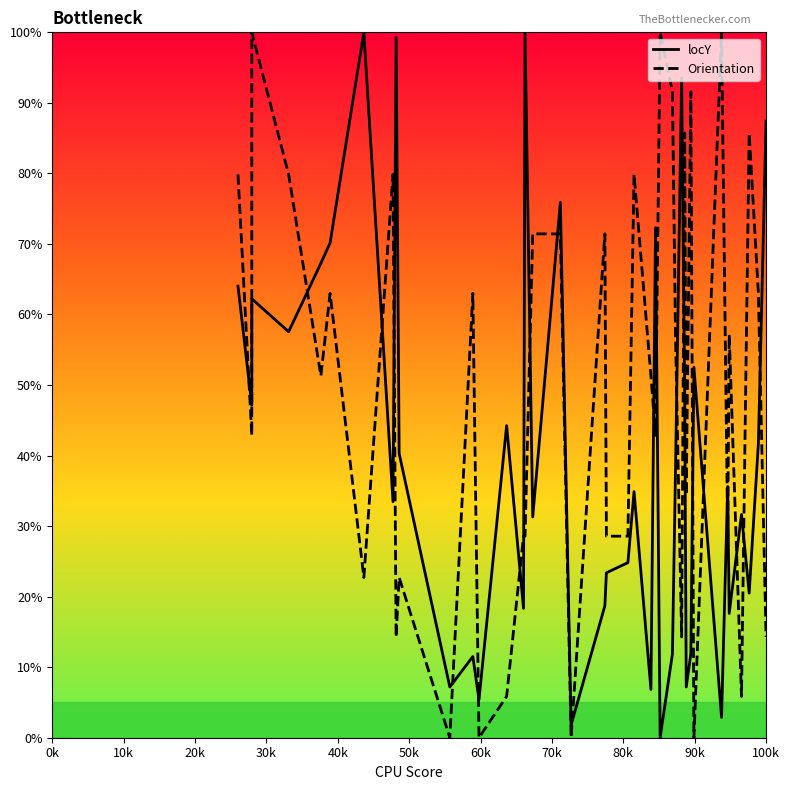

True or false: locY and Orientation intersect in this chart.

True